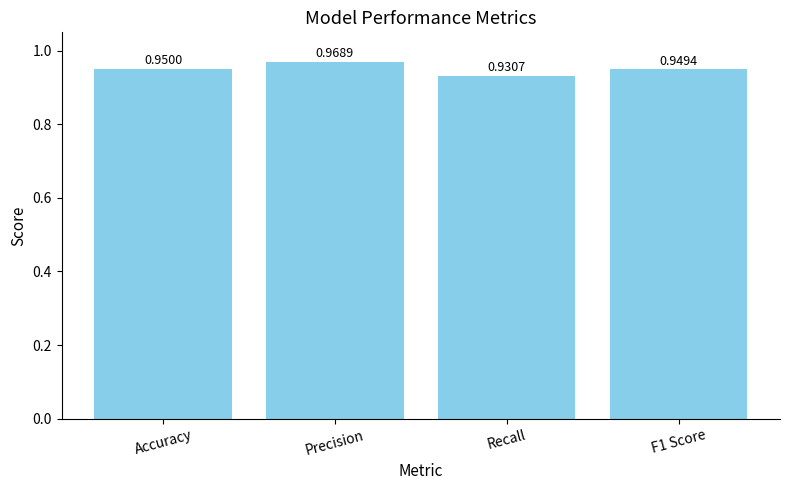

Rank the categories by value from highest to lowest.

Precision, Accuracy, F1 Score, Recall